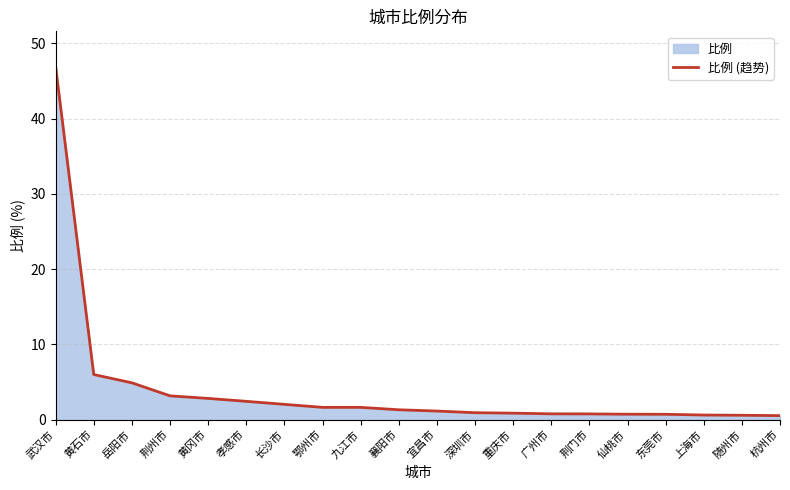

Count the number of categories in the chart.

20